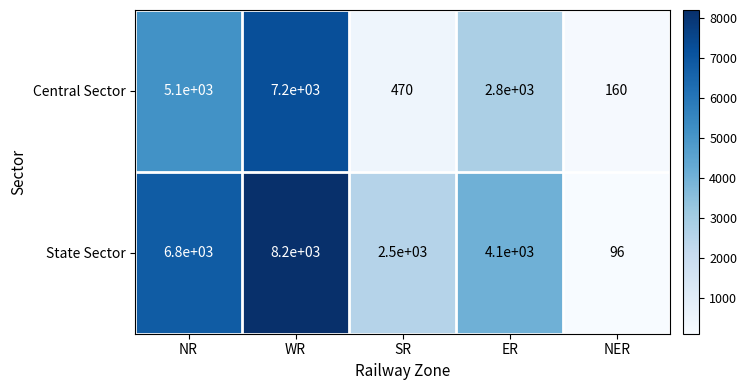

The value of Central Sector at NER is 275. True or false?

False